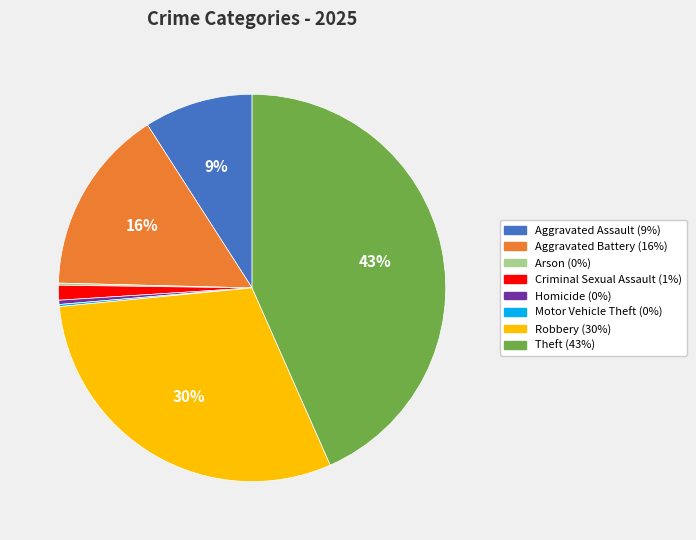

Which has a higher value, Criminal Sexual Assault or Homicide?

Criminal Sexual Assault